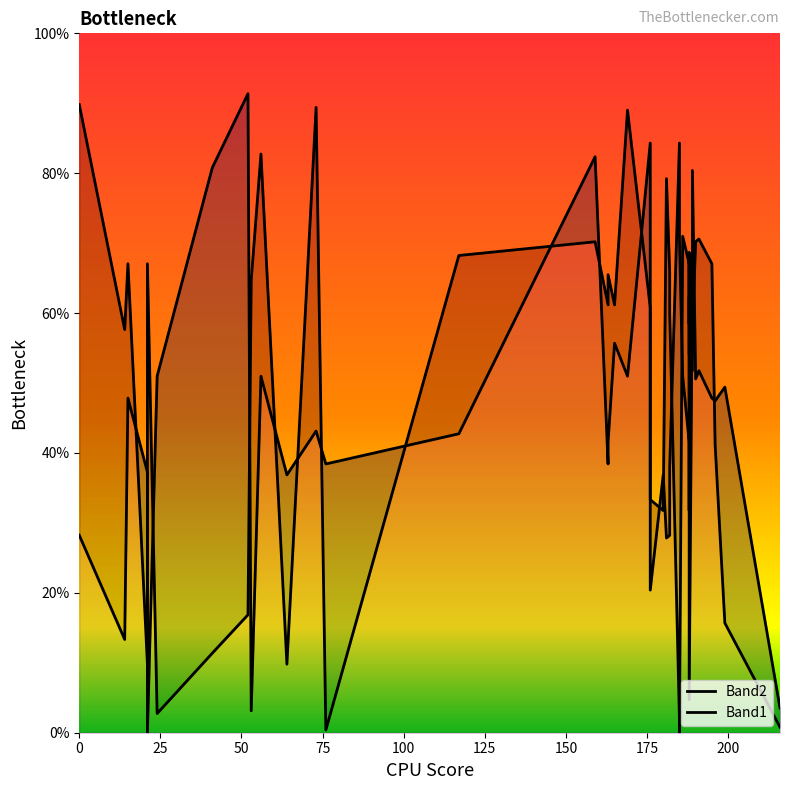

After their last crossing, which series has the higher values: Band1 or Band2?

Band1